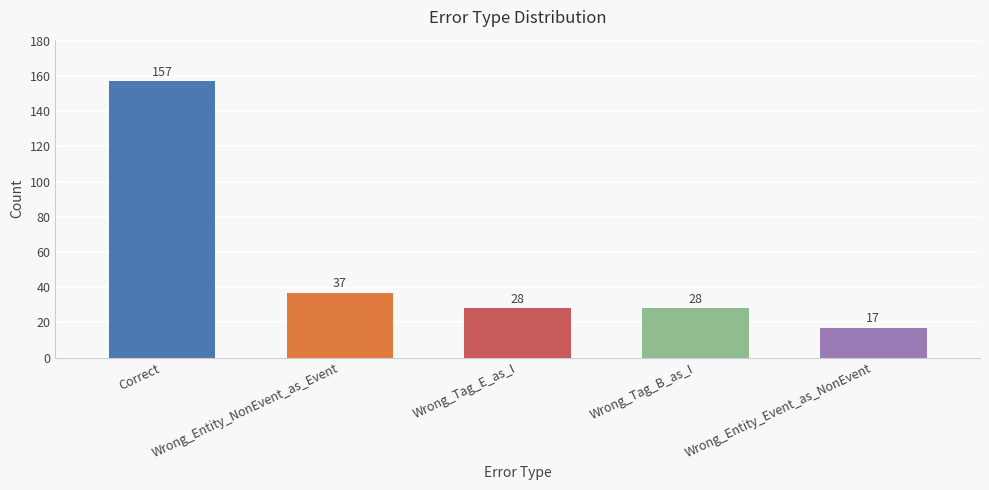

Reading left to right, what are all the values shown in this chart?

157	37	28	28	17